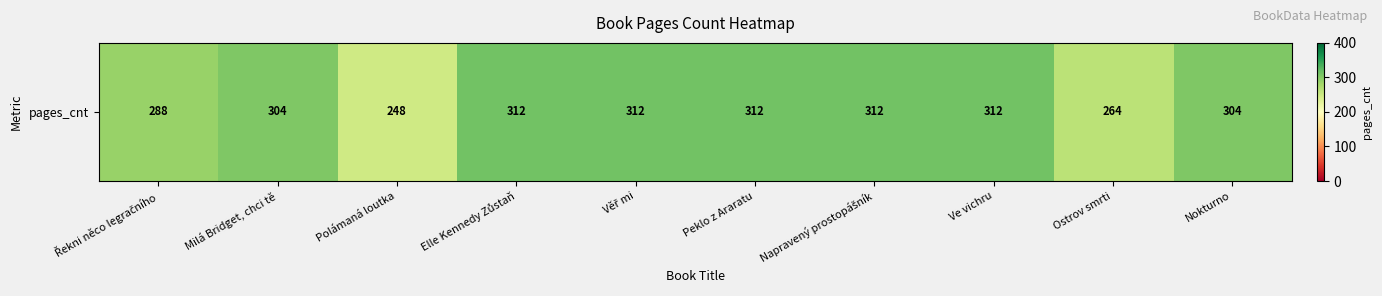

Rank the categories by value from highest to lowest.

Elle Kennedy Zůstaň, Věř mi, Peklo z Araratu, Napravený prostopášník, Ve vichru, Milá Bridget, chci tě, Nokturno, Řekni něco legračního, Ostrov smrti, Polámaná loutka